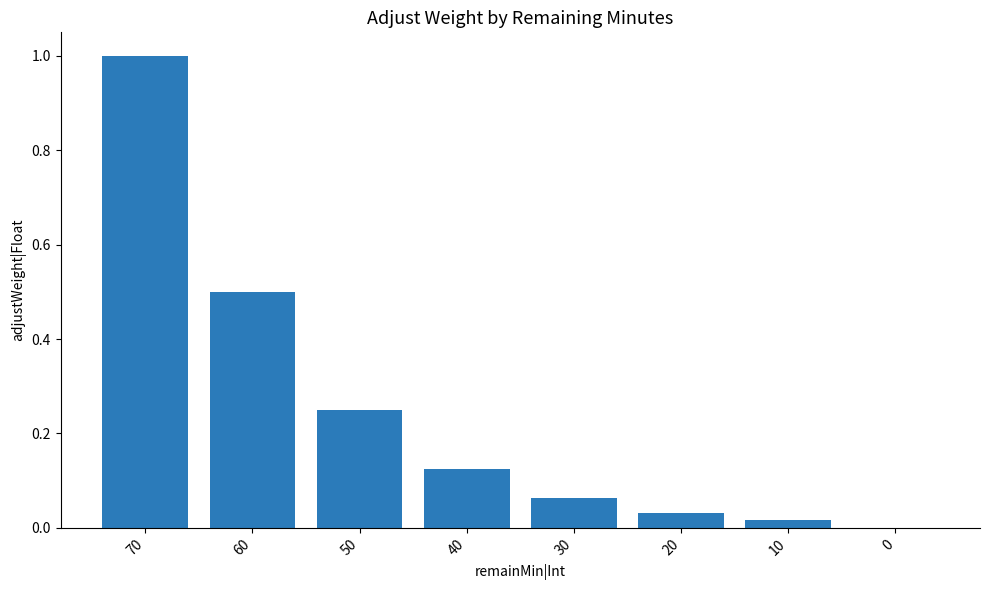

What is the greatest value displayed?

1.0